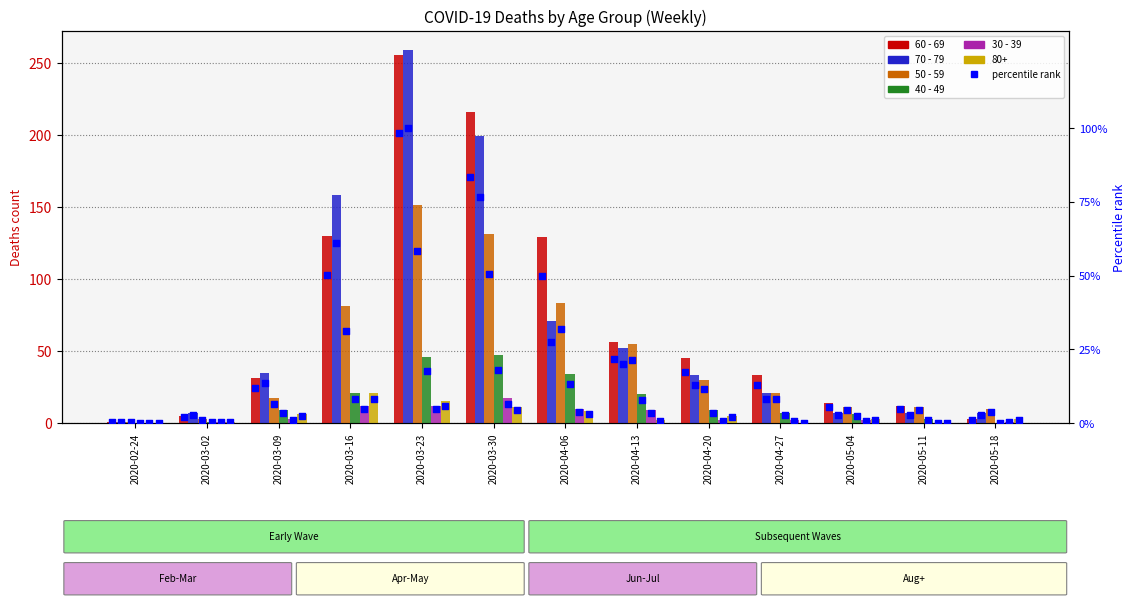

Which series contains the lowest Y value?

40 - 49